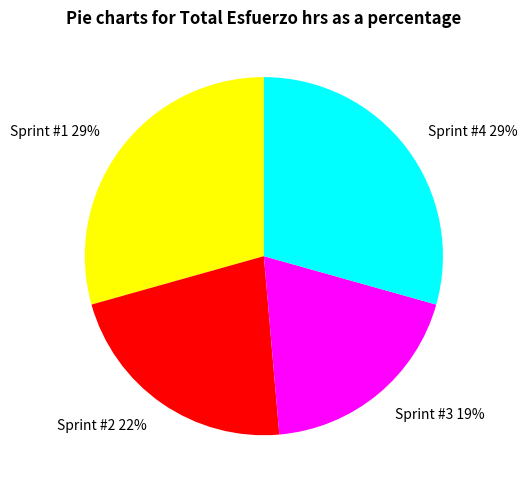

Which has a higher value, Sprint #4 or Sprint #2?

Sprint #4